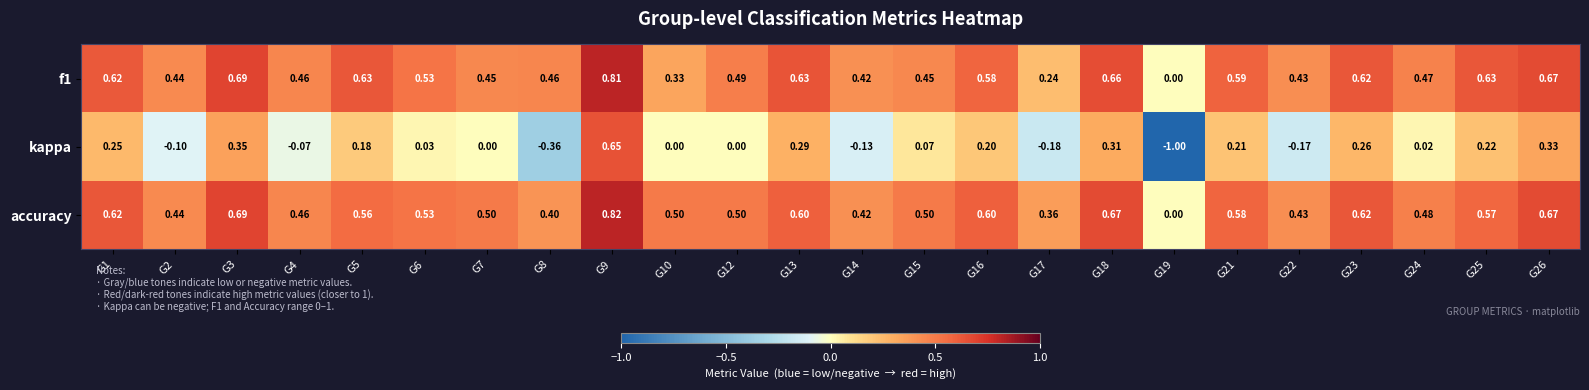

Which series has the widest spread of values?

kappa